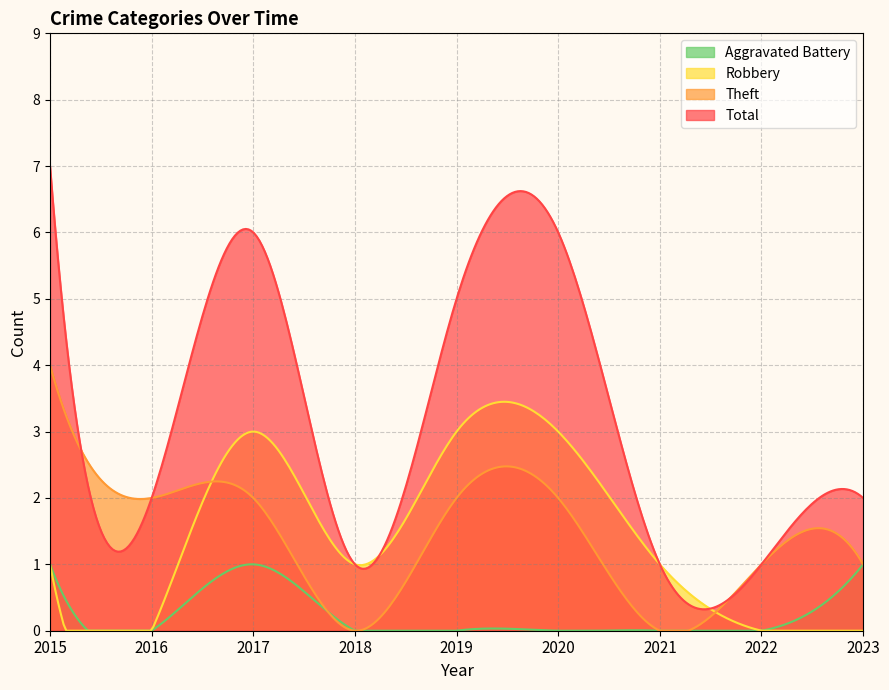

How many values in the Total series are below 2?

3